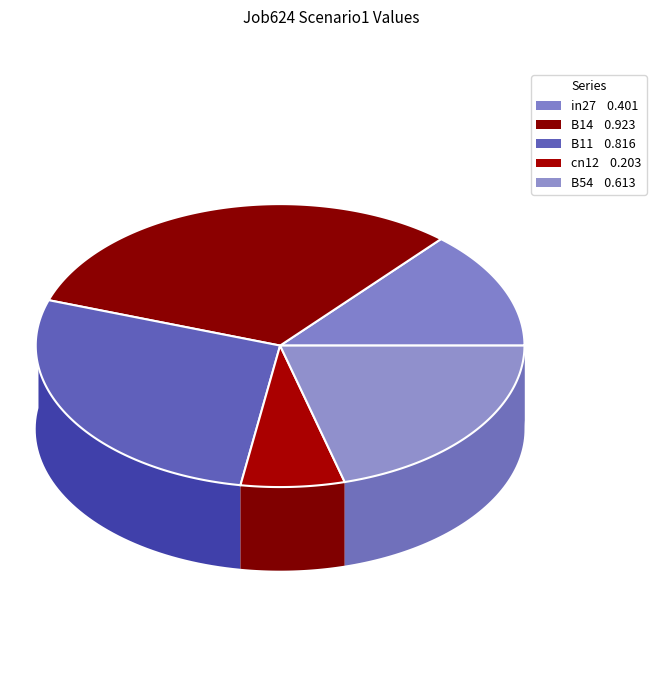

To the nearest percent, what is the average slice percentage?

20%